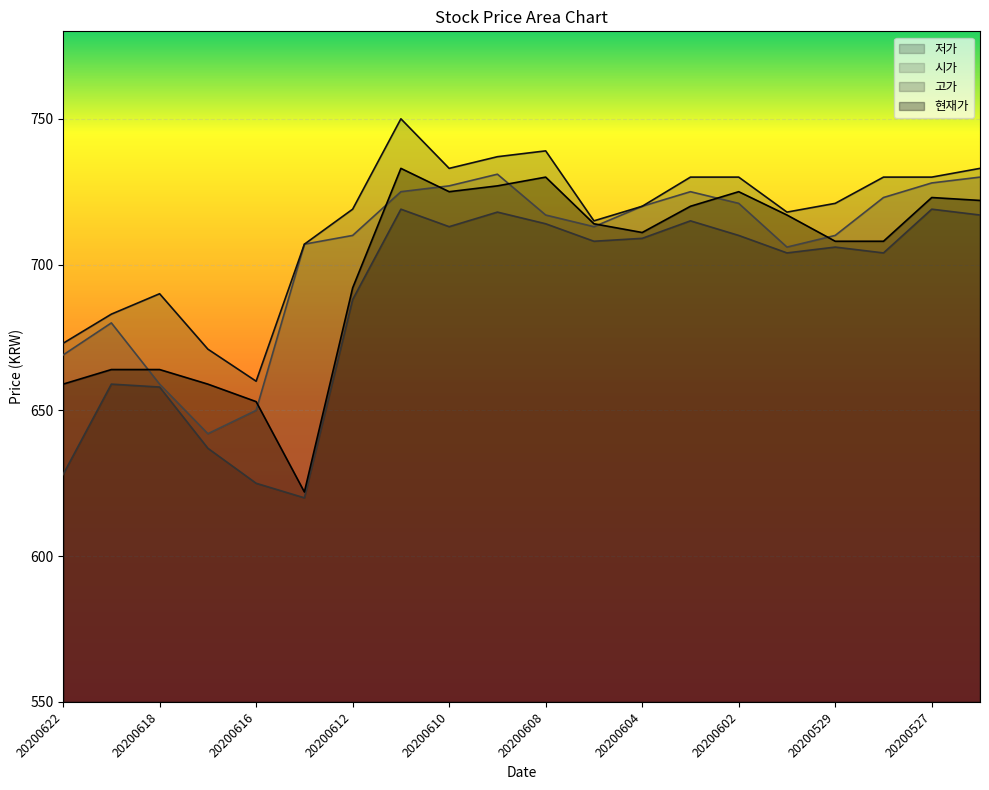

How many categories are shown in the chart?

20